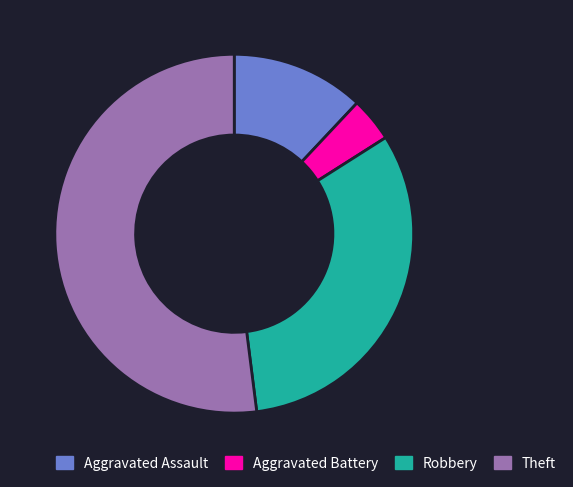

Combined, do Aggravated Battery and Theft account for over 50%?

Yes